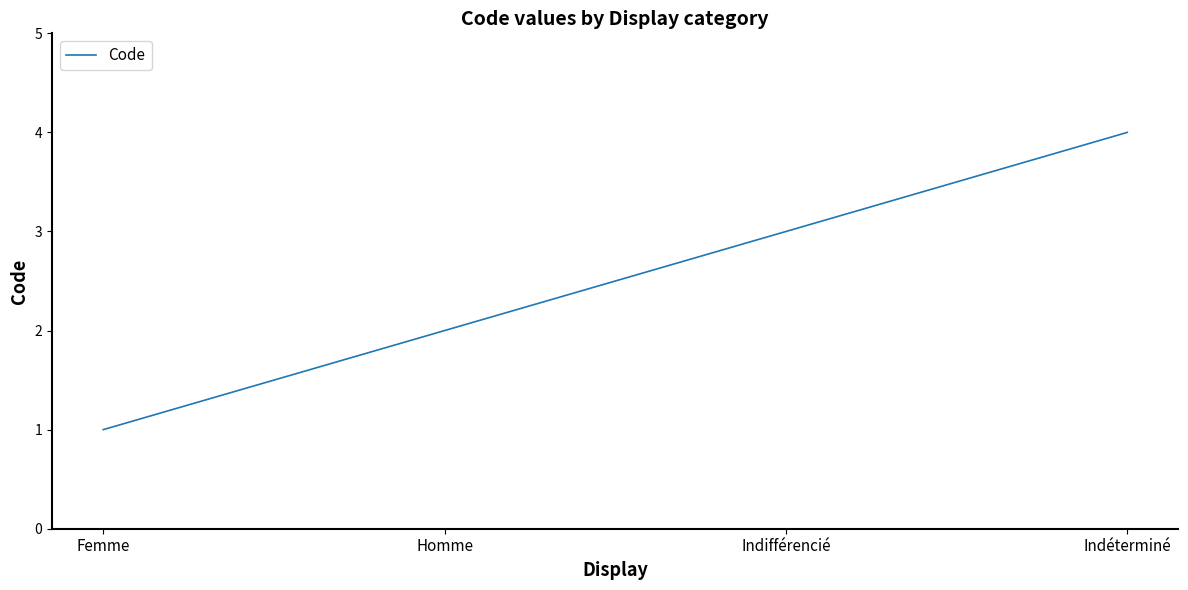

What is the change in value from Homme to Indéterminé?

+2